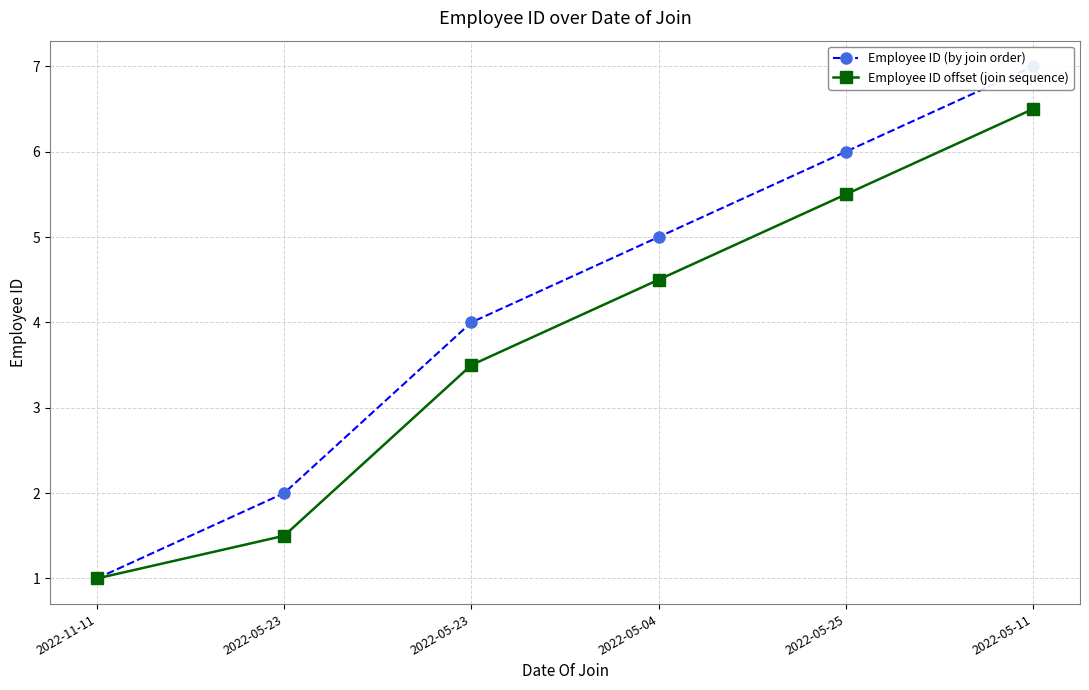

How many lines are shown in the chart?

2